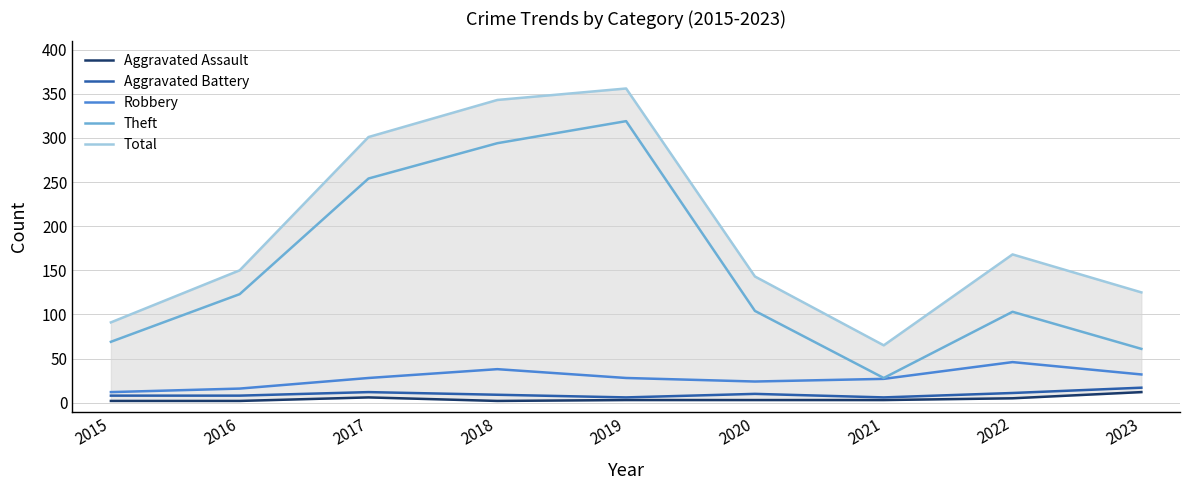

Reading right to left, what are all the values shown in this chart?

Aggravated Assault: 12	5	3	3	3	2	6	2	2
Aggravated Battery: 17	11	6	10	6	9	12	8	8
Robbery: 32	46	27	24	28	38	28	16	12
Theft: 61	103	28	104	319	294	254	123	69
Total: 125	168	65	143	356	343	301	150	91